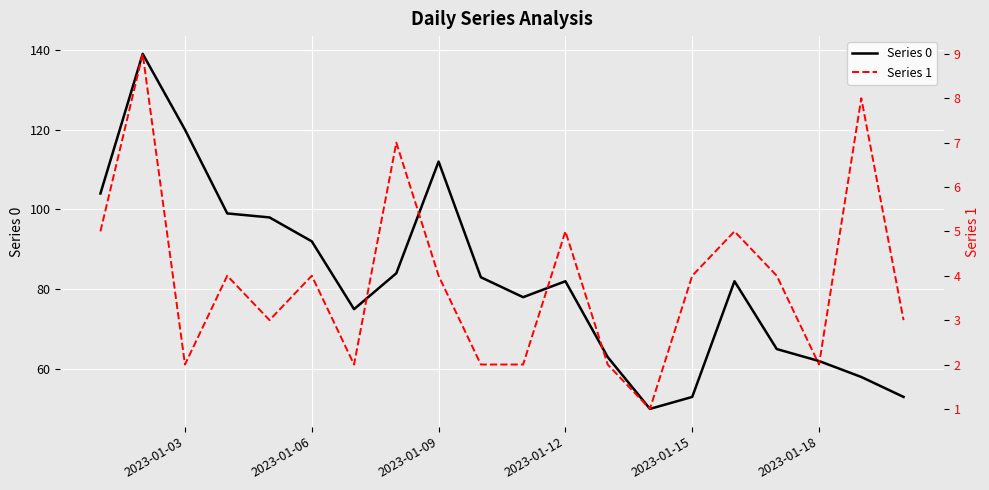

True or false: Series 0 has a value of 21 at 2023-01-06.

False